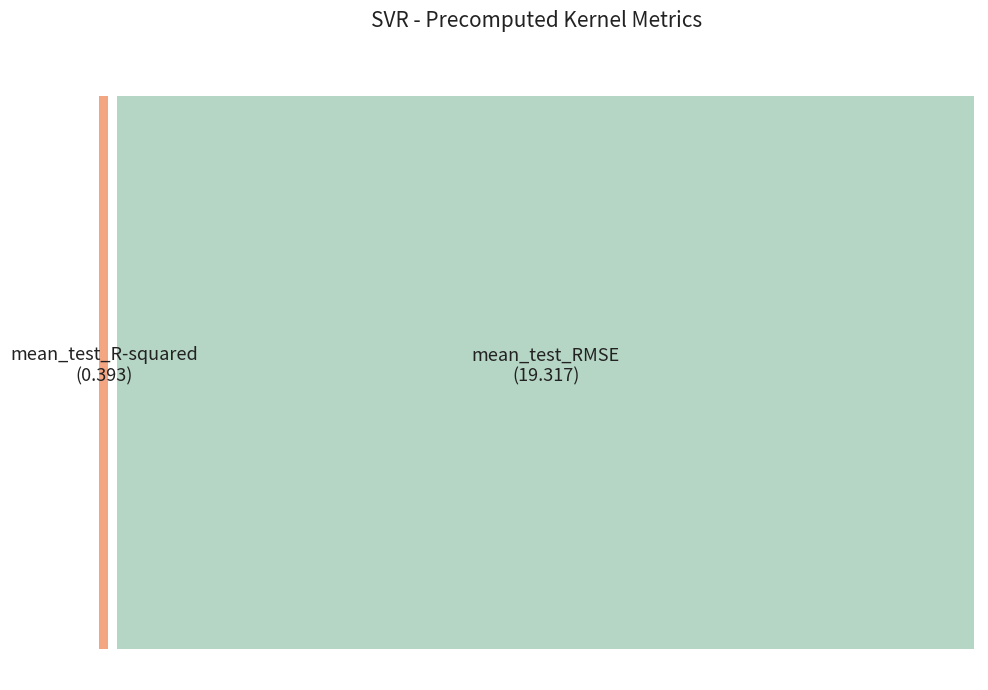

What percentage is the mean_test_RMSE slice, to the nearest percent?

98%